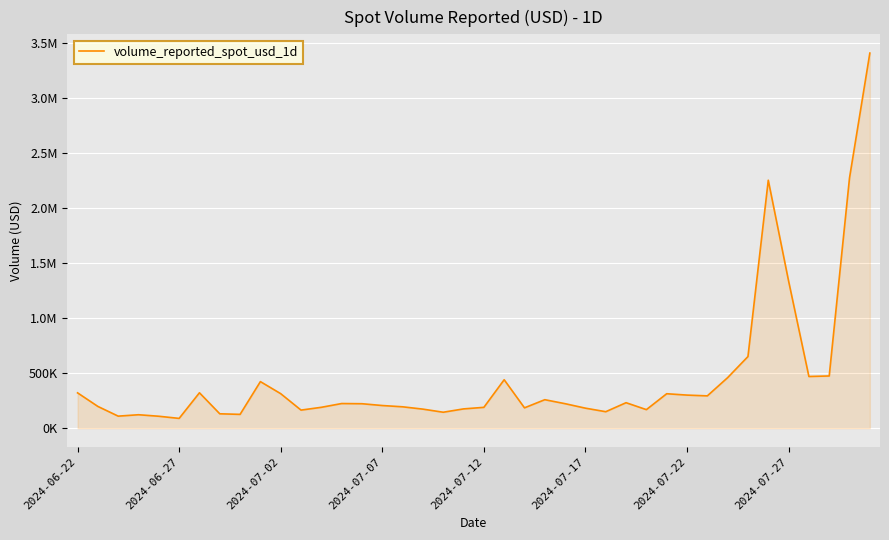

What is the greatest value displayed?

3405253.9